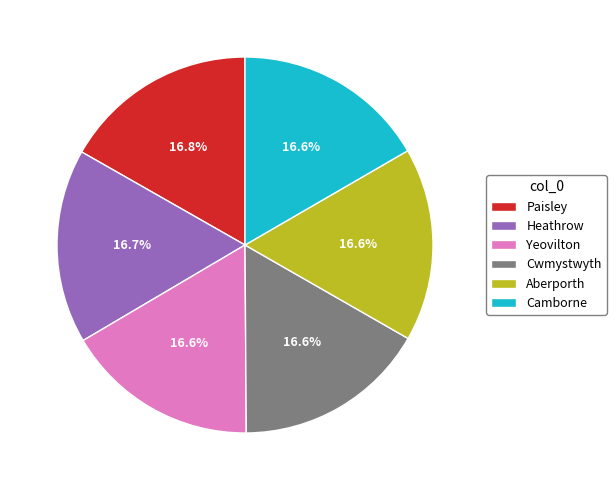

Do Camborne and Cwmystwyth together represent more than half of the pie?

No